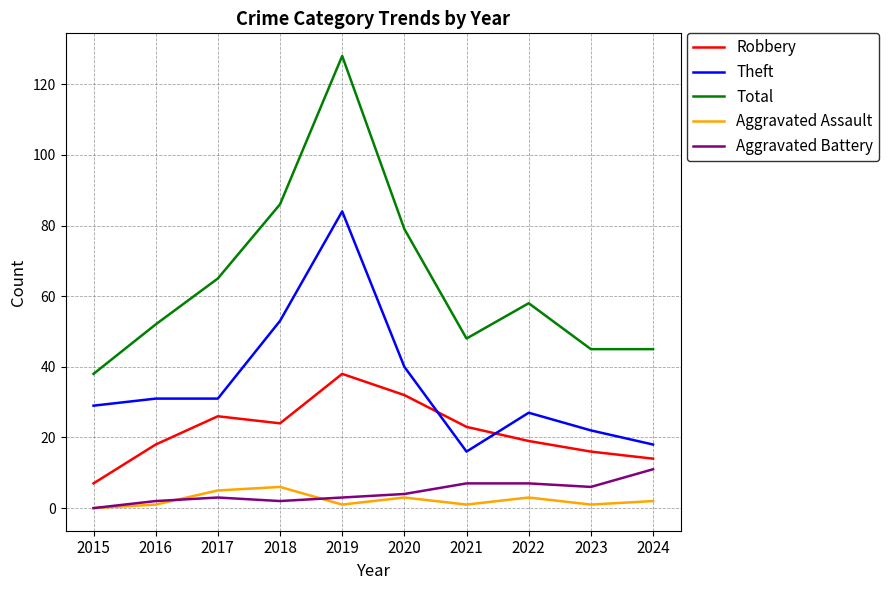

How many lines are shown in the chart?

5